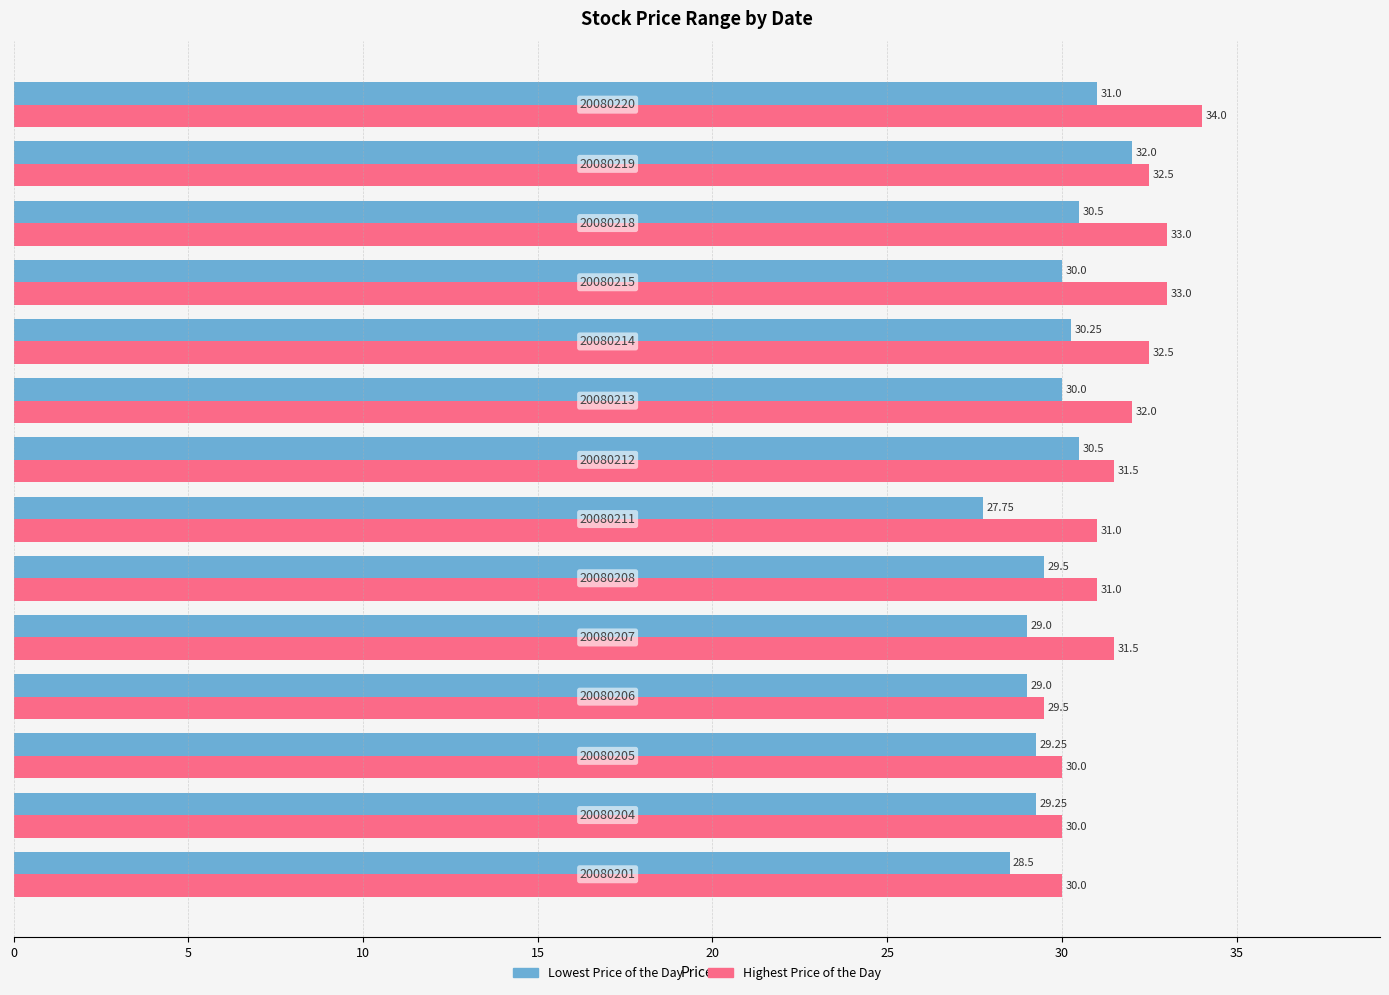

Rank the series by their maximum value, from highest to lowest.

Highest Price of the Day, Lowest Price of the Day